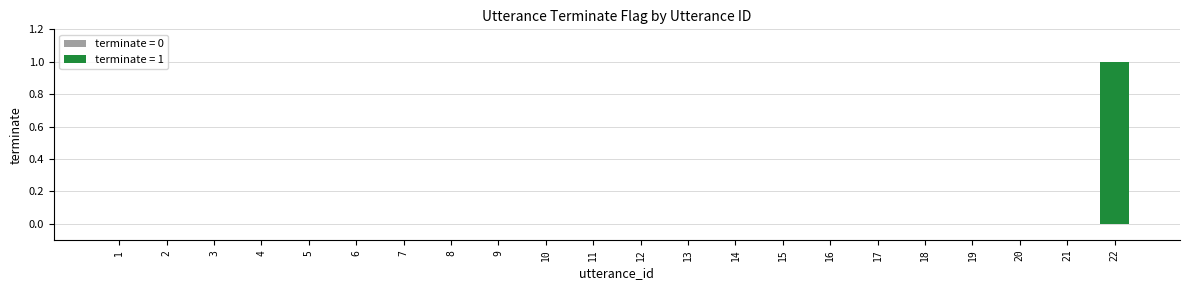

True or false: the data shows 0 at 3.

True